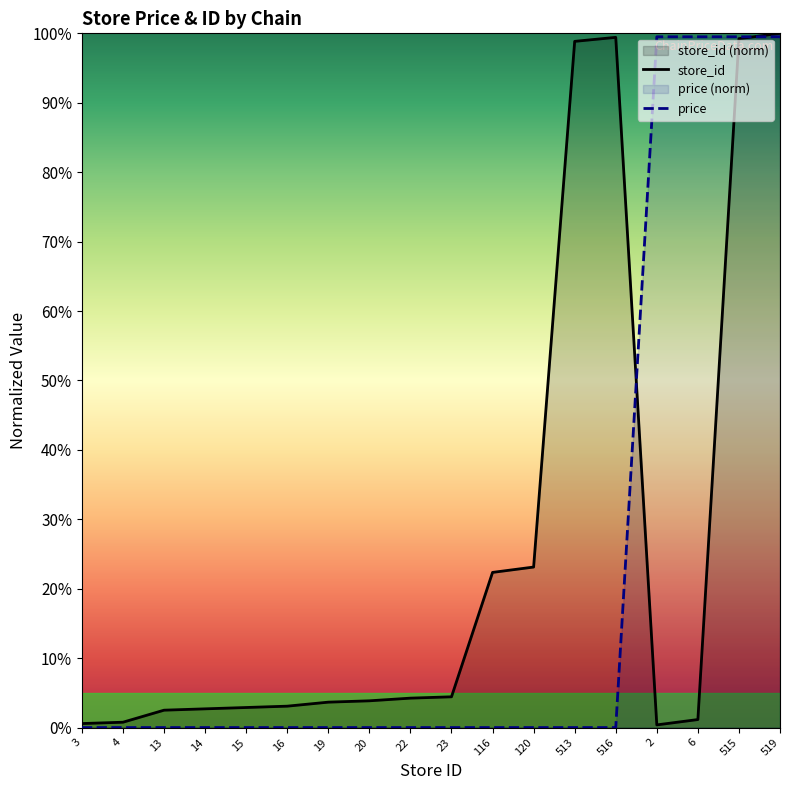

At which label is price closest to 49?

3